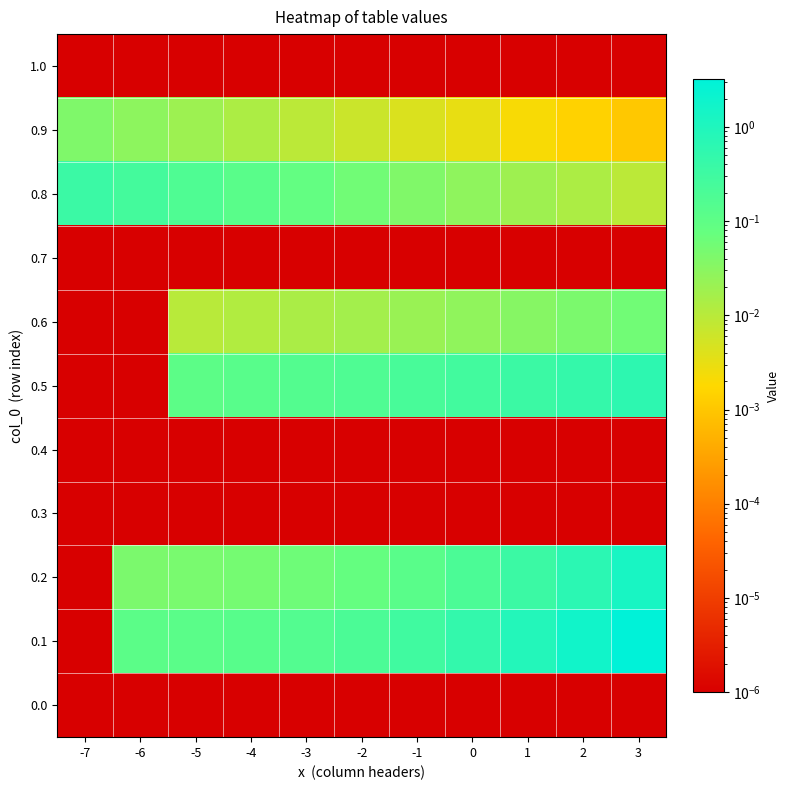

Reading left to right, extract all data points from this chart.

1.0: -7=0.0	-6=0.0	-5=0.0	-4=0.0	-3=0.0	-2=0.0	-1=0.0	0=0.0	1=0.0	2=0.0	3=0.0
0.9: -7=0.0	-6=0.0	-5=0.0	-4=0.0	-3=0.0	-2=0.0	-1=0.0	0=0.0	1=0.0	2=0.0	3=0.0
0.8: -7=0.4	-6=0.3	-5=0.2	-4=0.1	-3=0.1	-2=0.1	-1=0.0	0=0.0	1=0.0	2=0.0	3=0.0
0.7: -7=0.0	-6=0.0	-5=0.0	-4=0.0	-3=0.0	-2=0.0	-1=0.0	0=0.0	1=0.0	2=0.0	3=0.0
0.6: -7=0.0	-6=0.0	-5=0.0	-4=0.0	-3=0.0	-2=0.0	-1=0.0	0=0.0	1=0.0	2=0.0	3=0.1
0.5: -7=0.0	-6=0.0	-5=0.1	-4=0.1	-3=0.1	-2=0.2	-1=0.2	0=0.3	1=0.4	2=0.5	3=0.6
0.4: -7=0.0	-6=0.0	-5=0.0	-4=0.0	-3=0.0	-2=0.0	-1=0.0	0=0.0	1=0.0	2=0.0	3=0.0
0.3: -7=0.0	-6=0.0	-5=0.0	-4=0.0	-3=0.0	-2=0.0	-1=0.0	0=0.0	1=0.0	2=0.0	3=0.0
0.2: -7=0.0	-6=0.0	-5=0.0	-4=0.1	-3=0.1	-2=0.1	-1=0.1	0=0.2	1=0.3	2=0.7	3=1.3
0.1: -7=0.0	-6=0.1	-5=0.1	-4=0.1	-3=0.2	-2=0.2	-1=0.3	0=0.5	1=0.9	2=1.6	3=3.2
0.0: -7=0.0	-6=0.0	-5=0.0	-4=0.0	-3=0.0	-2=0.0	-1=0.0	0=0.0	1=0.0	2=0.0	3=0.0